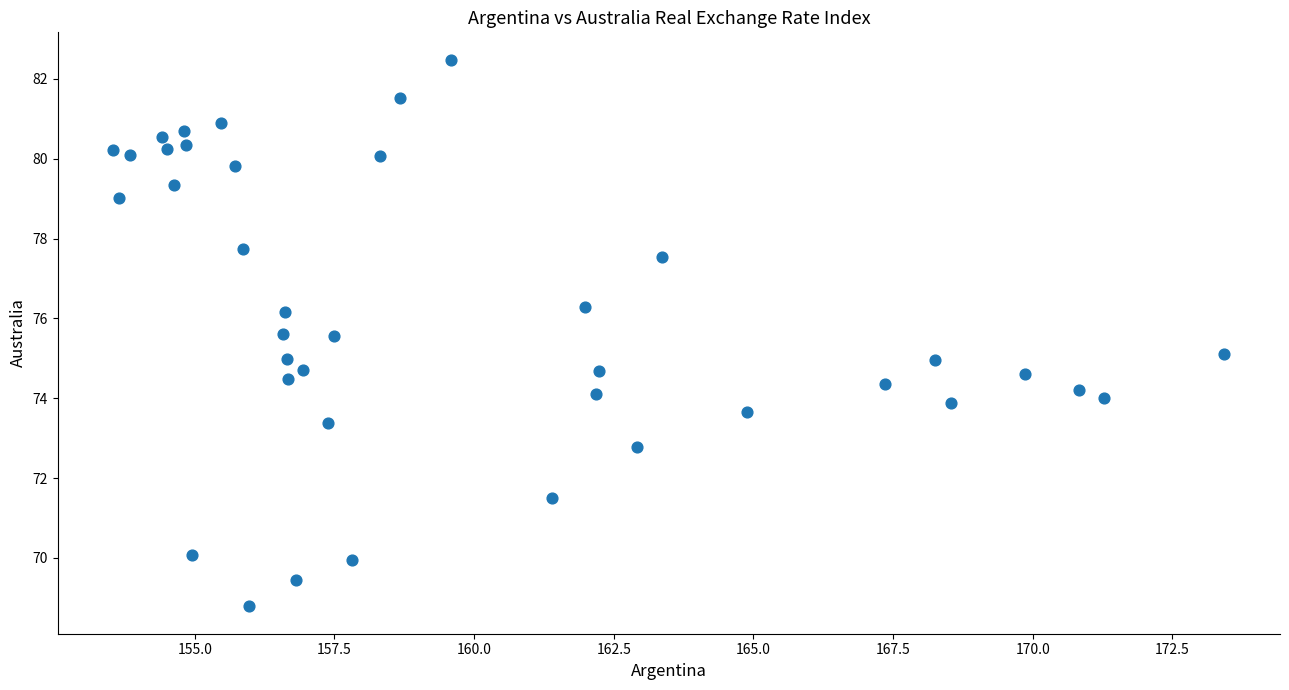

What is the range of X values (max minus min)?

19.9